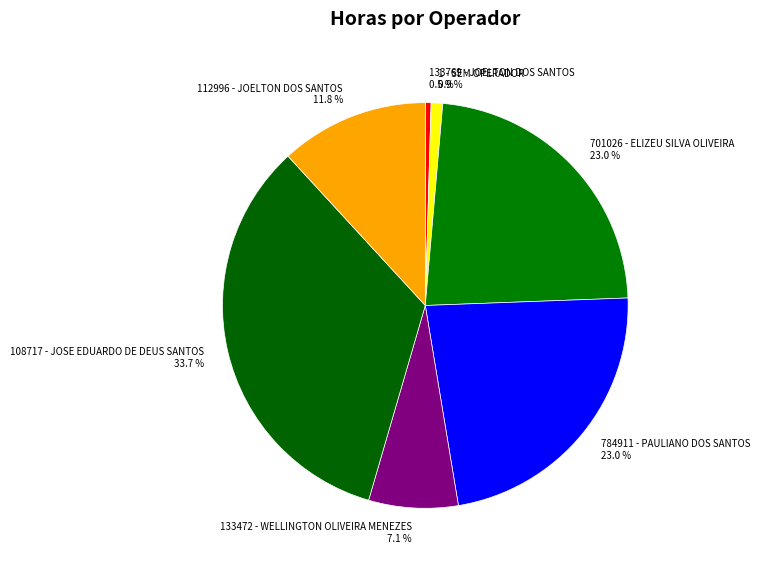

To the nearest percent, what is the difference between the 112996 - JOELTON DOS SANTOS and 1 - SEM OPERADOR slice percentages?

11%